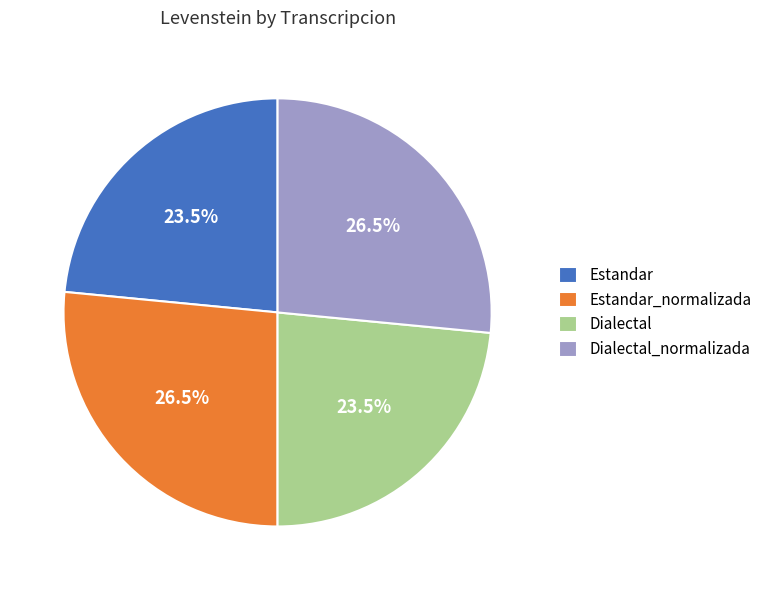

What is the total percentage of Estandar_normalizada and Estandar?

50.0%